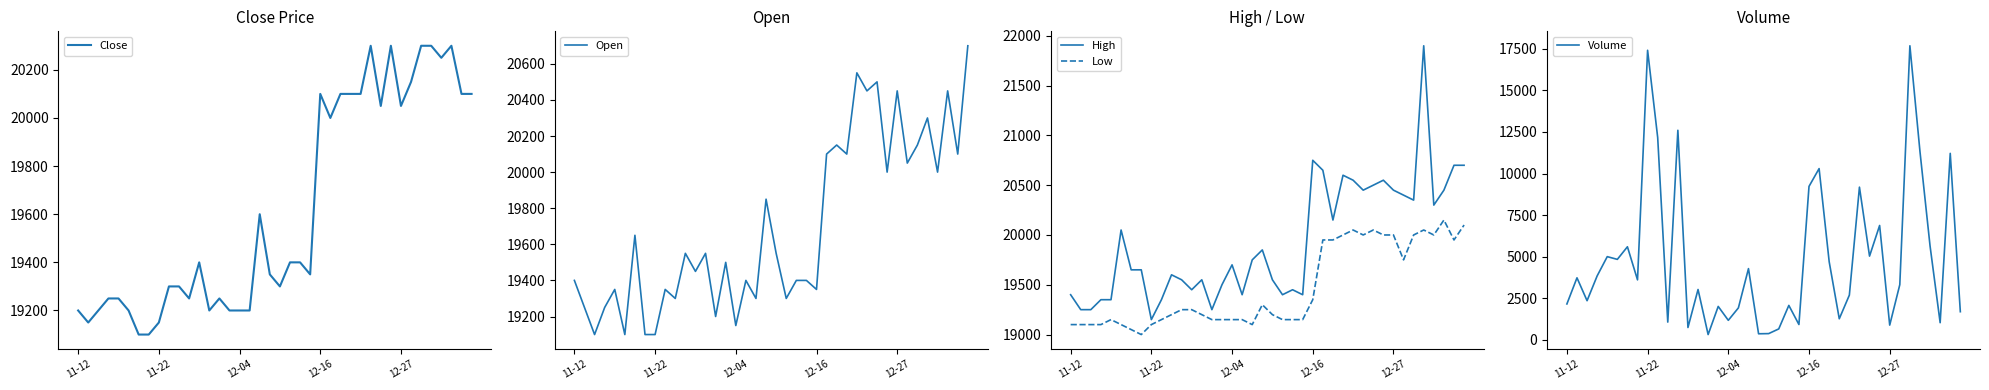

Which series has the largest total across all categories?

High